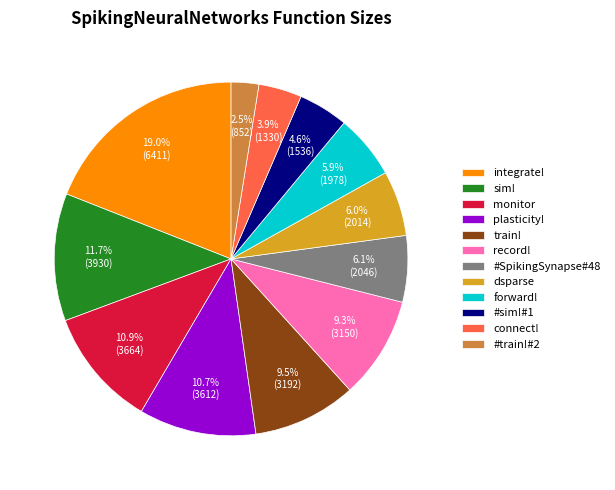

Does forward! account for over 50% of the chart?

No